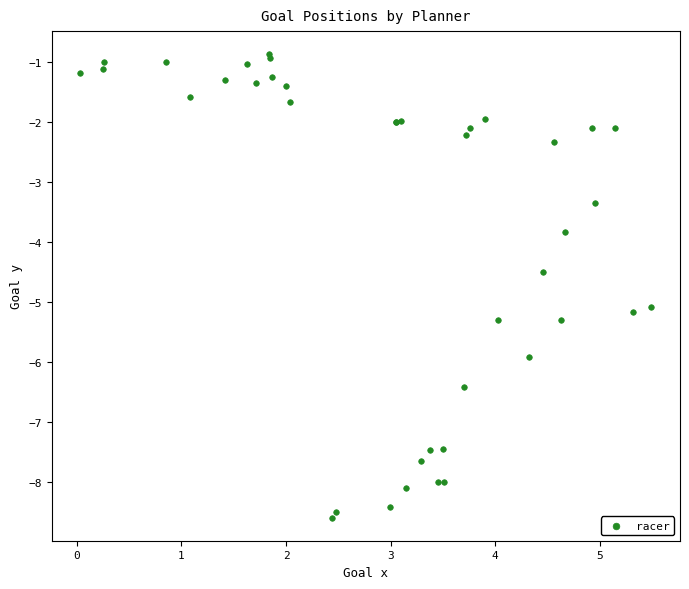

What Y value in the scatter plot is closest to -4?

-3.8